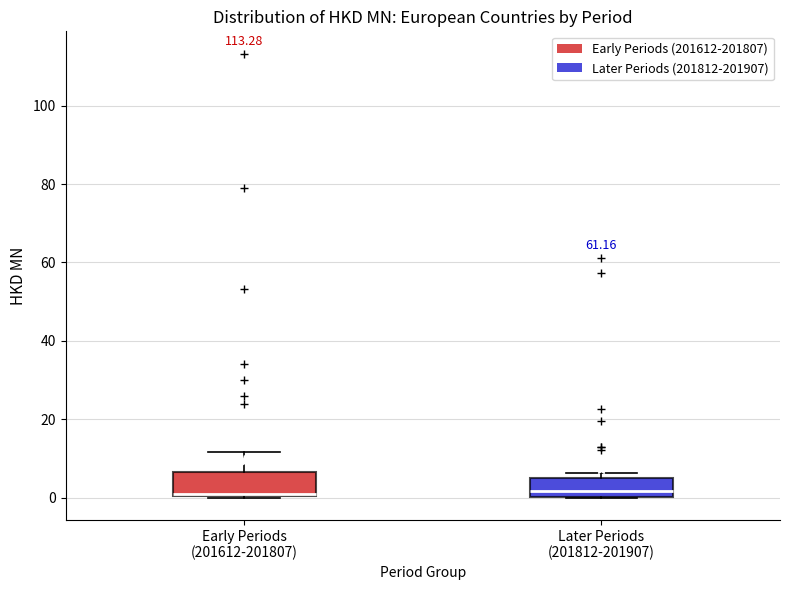

Reading left to right, read every box against the y-axis: the position of its median line, the range the box covers, and the ends of its whiskers. The values are not printed on the chart, so give them approximately, as read against the axis.

Early Periods (201612-201807): median 2, box 0 to 6, whiskers 0 to 12
Later Periods (201812-201907): median 2, box 0 to 4, whiskers 0 to 6